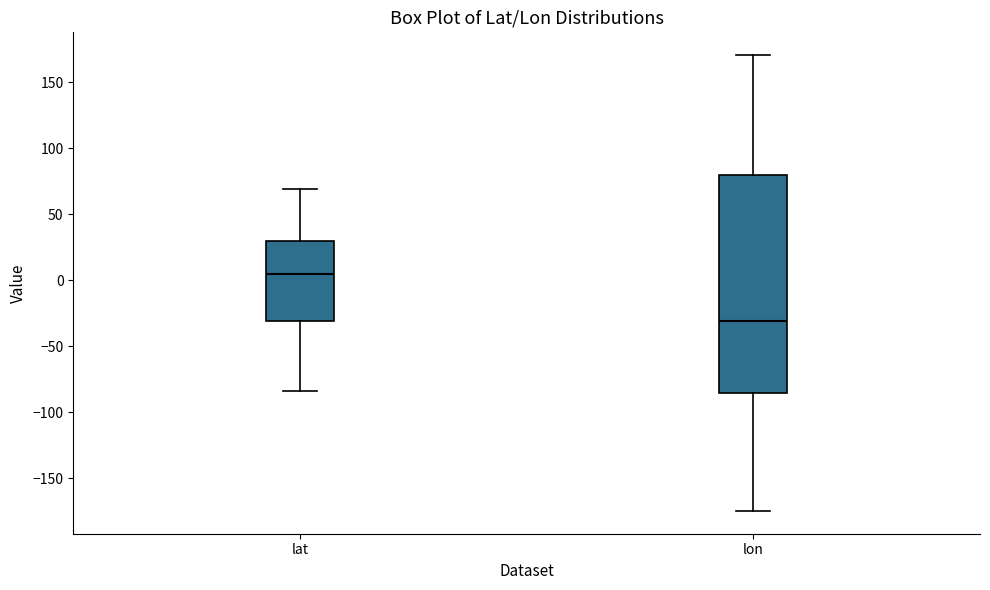

Reading left to right, transcribe this box plot: for each box, give where its median line is, the range the box spans, and where its two whiskers end, as read against the y-axis. The values are not printed on the chart, so give them approximately, as read against the axis.

lat: median 5, box -30 to 30, whiskers -85 to 70
lon: median -30, box -85 to 80, whiskers -175 to 170